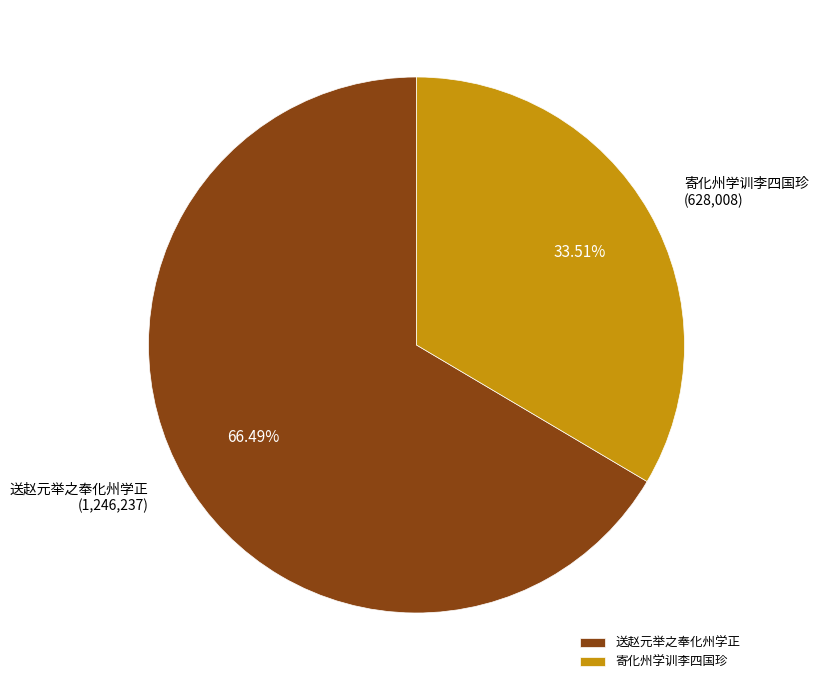

Is 送赵元举之奉化州学正 the majority of the pie?

Yes